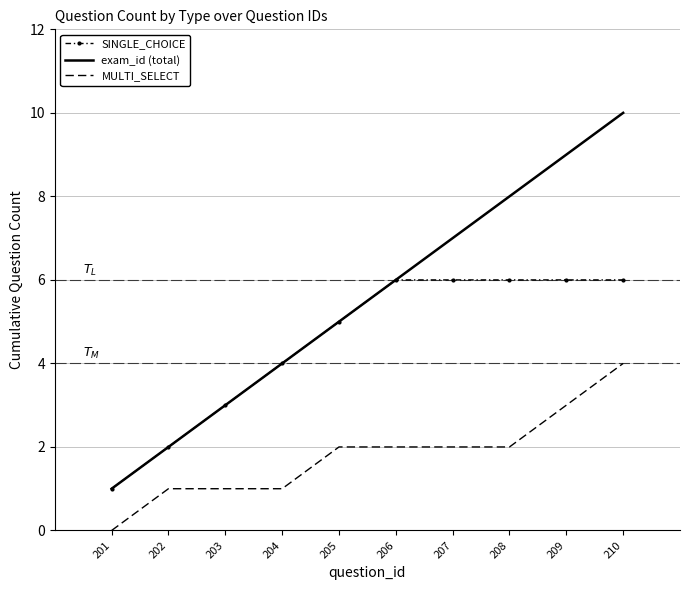

At 208, list the series in order from largest to smallest.

exam_id (total), SINGLE_CHOICE, MULTI_SELECT